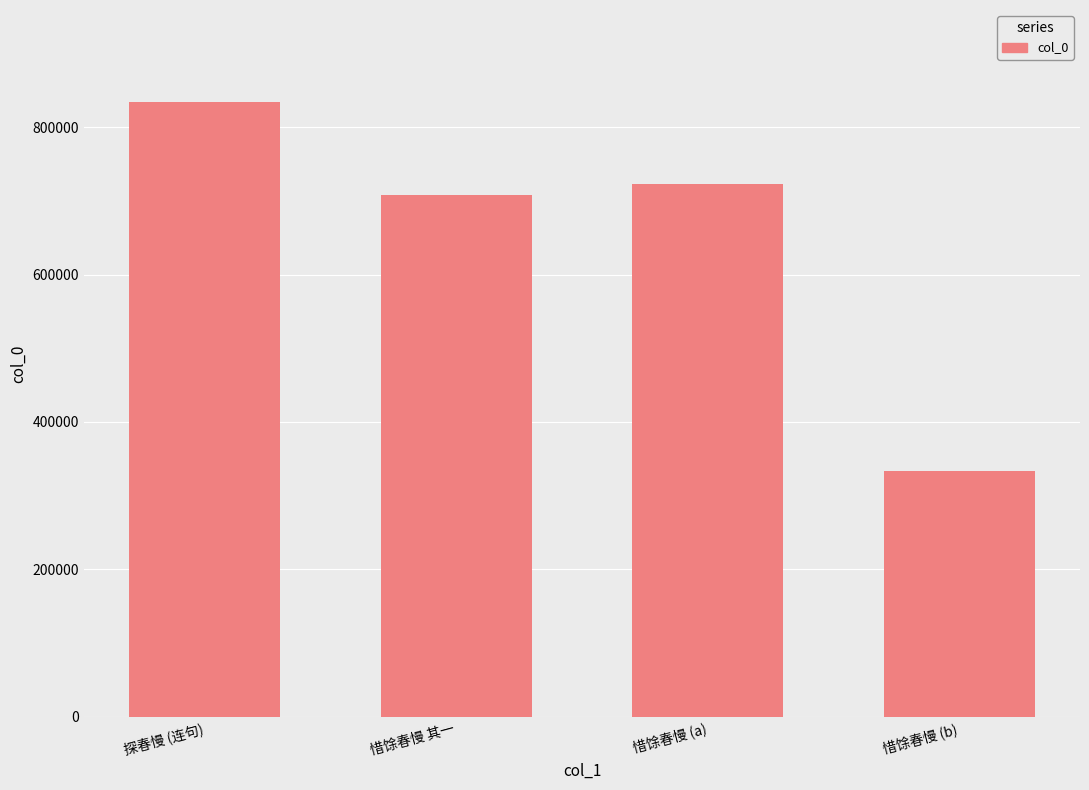

Read the value at 探春慢 (连句), to the nearest 100.

833900